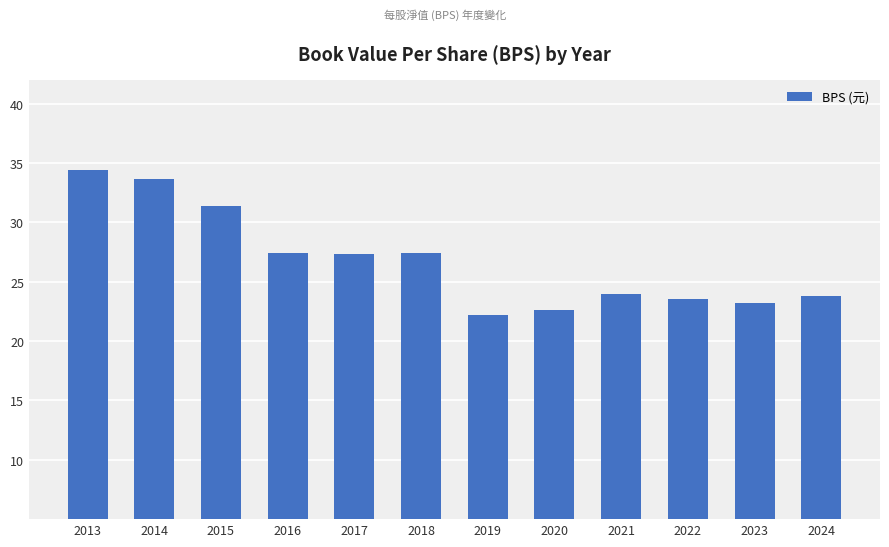

At which label does the data first exceed 27?

2013